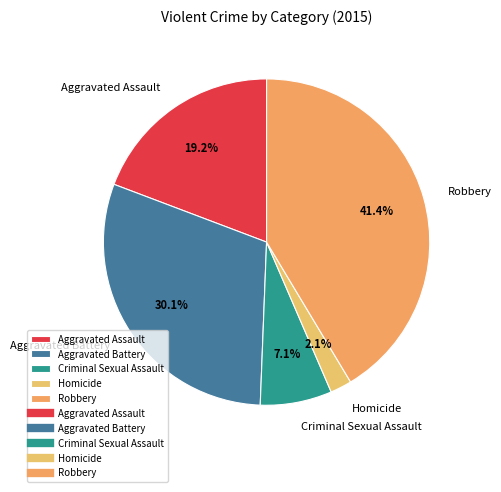

What is the ratio of the value at Robbery to the value at Criminal Sexual Assault?

5.8